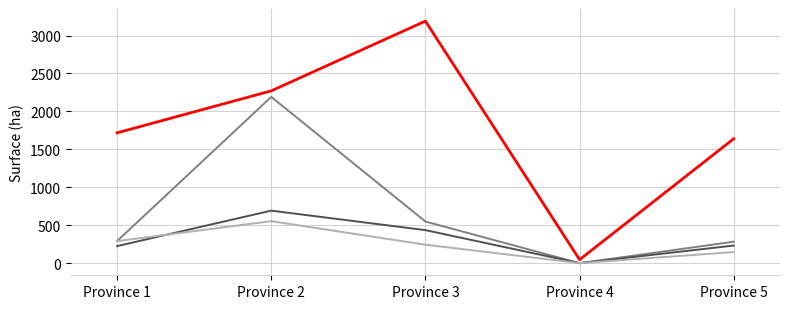

What is the total value across all series at Province 1?

2524.8